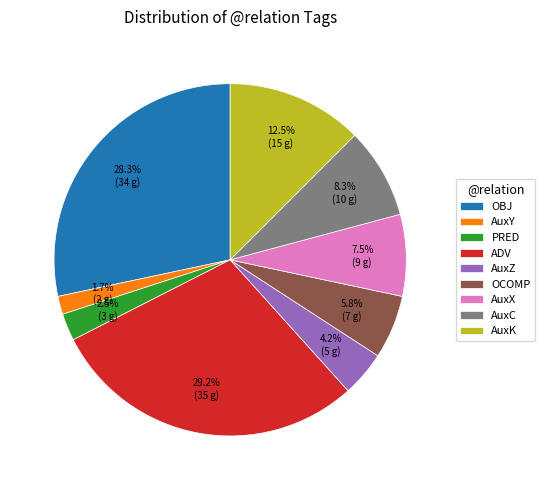

To the nearest percent, what portion does OBJ represent?

28%